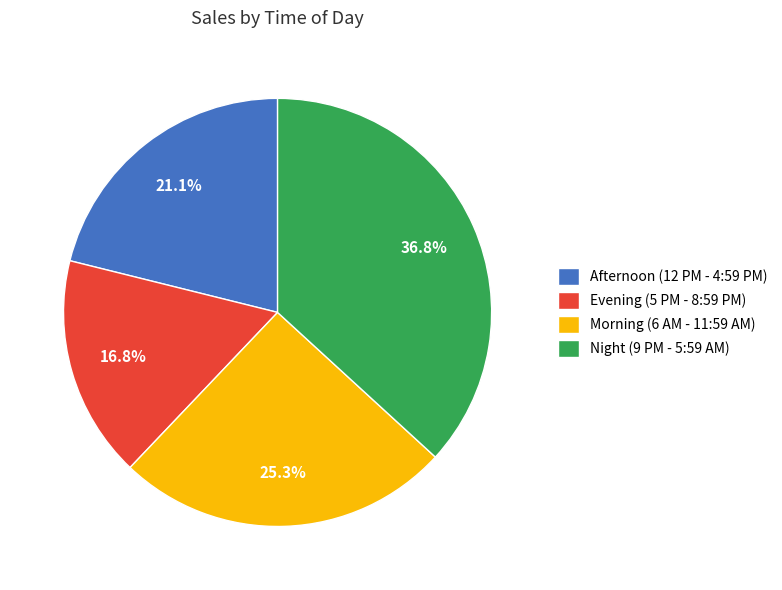

Does Afternoon (12 PM - 4:59 PM) represent more than half of the total?

No